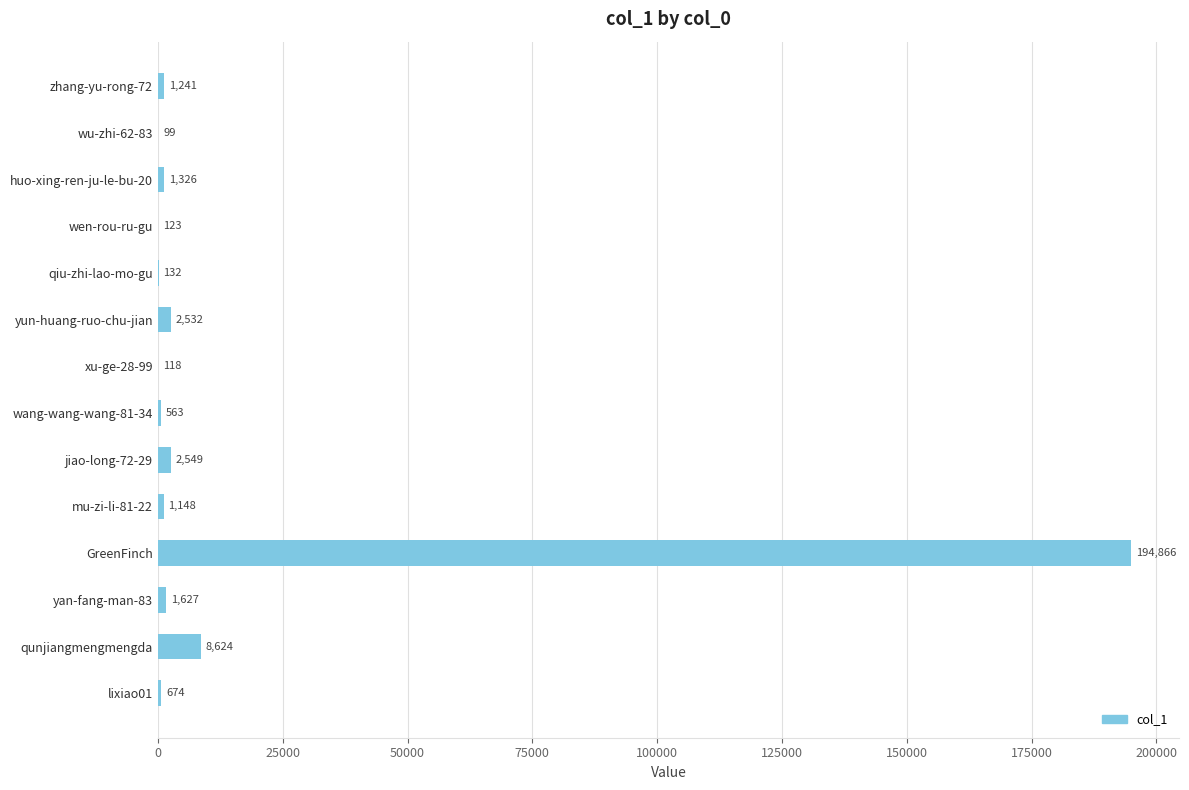

What is the sum of all values?

215622